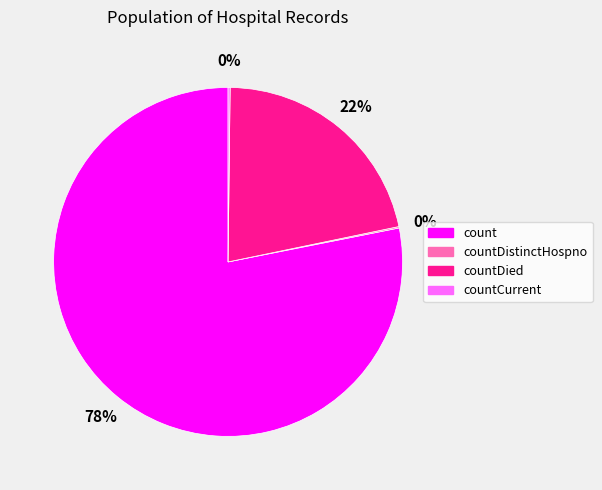

Is there a majority slice in this chart?

Yes